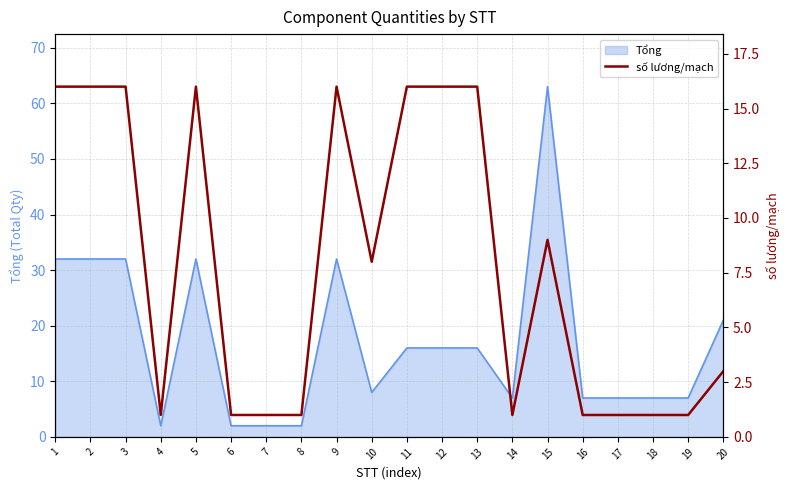

What is the difference between the values at 17 and 15?

8